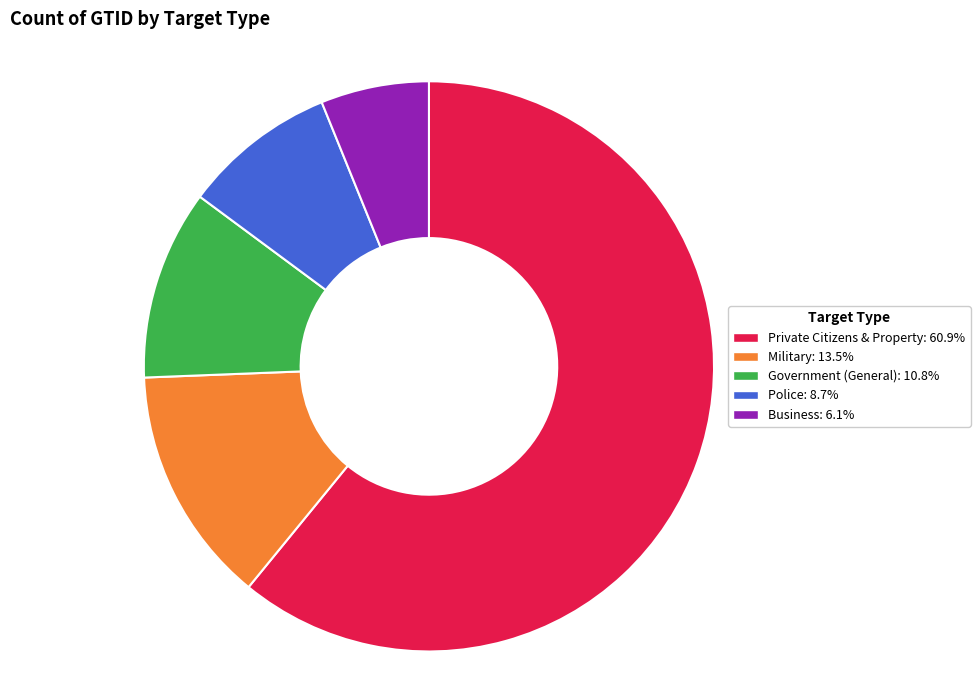

Is there any slice that represents more than half of the pie?

Yes